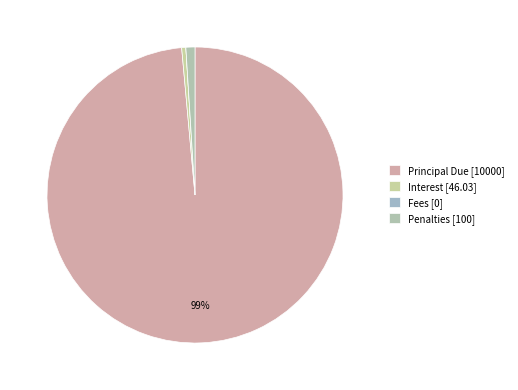

To the nearest percent, what is the difference between the largest and smallest slice percentages?

99%